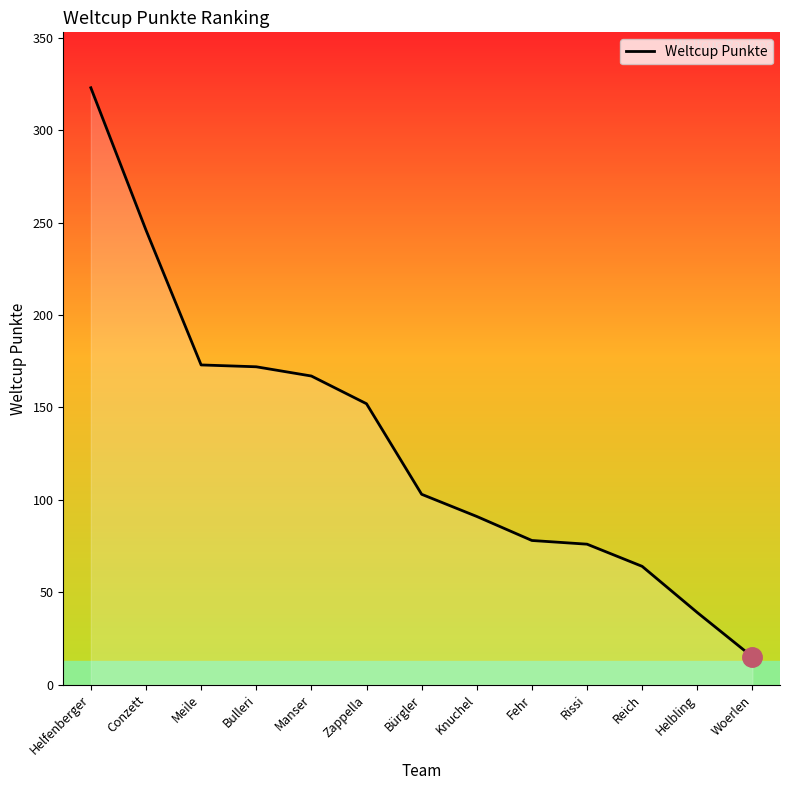

What is the difference between the maximum and minimum values?

308